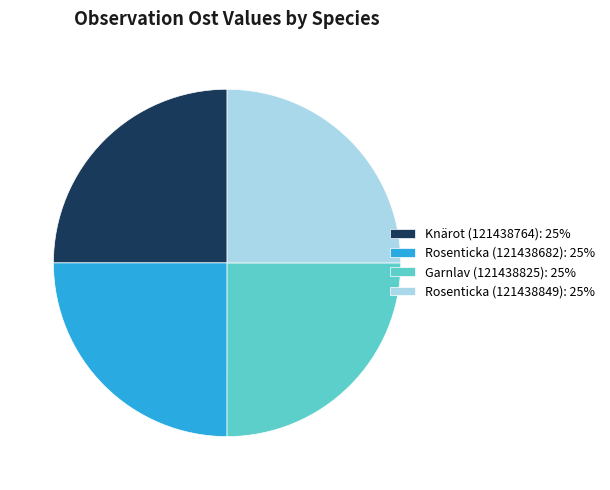

What is the ratio of the value at Knärot (121438764): 25% to the value at Rosenticka (121438682): 25%?

1.0